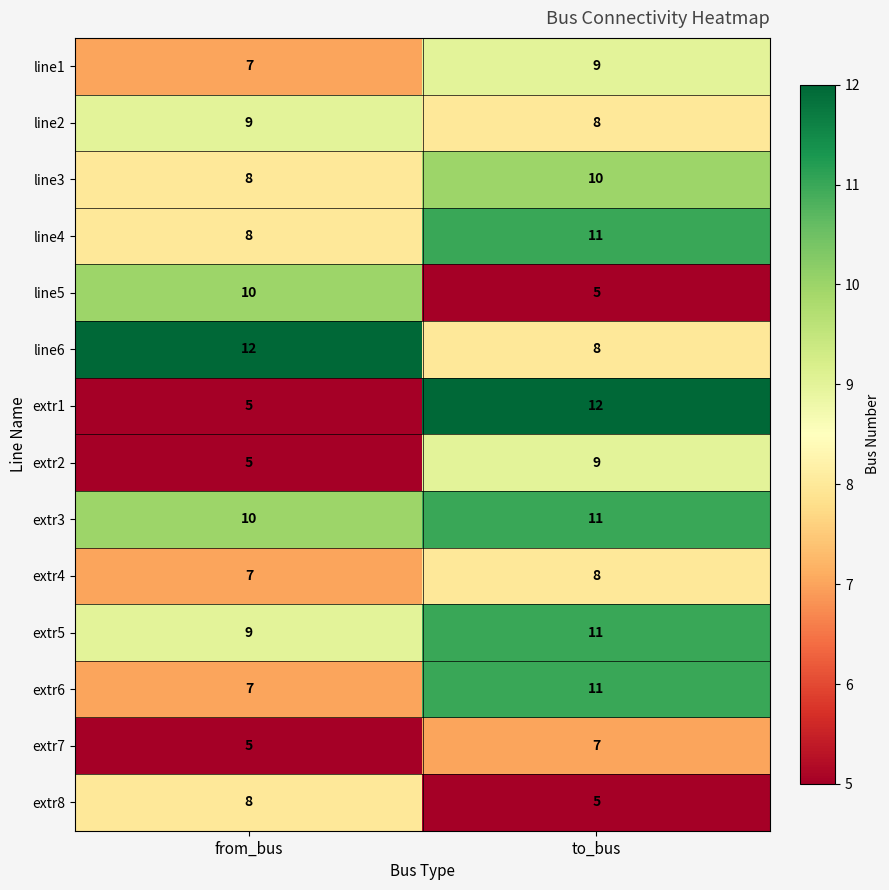

True or false: line3 has a value of 11 at from_bus.

False